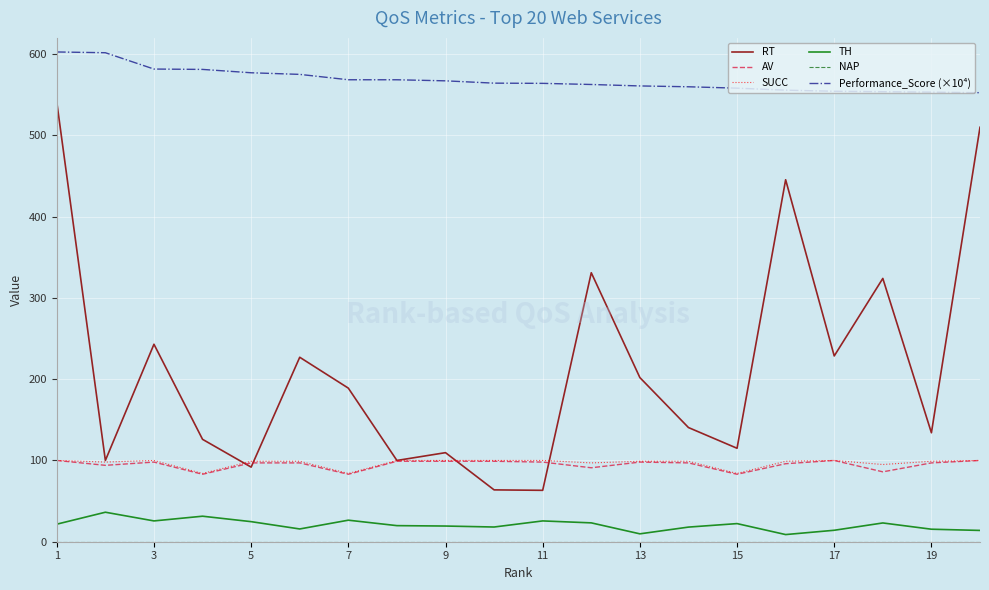

Which series has the widest spread of values?

RT